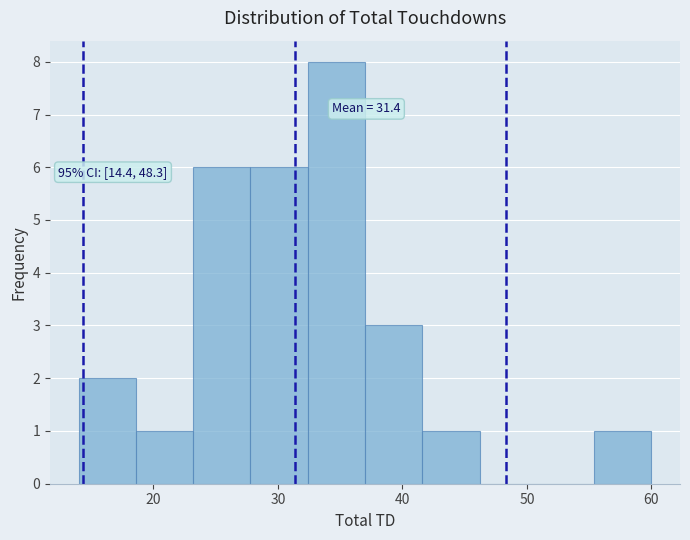

Over which range of the x-axis is the bar tallest?

32.4 to 37.0